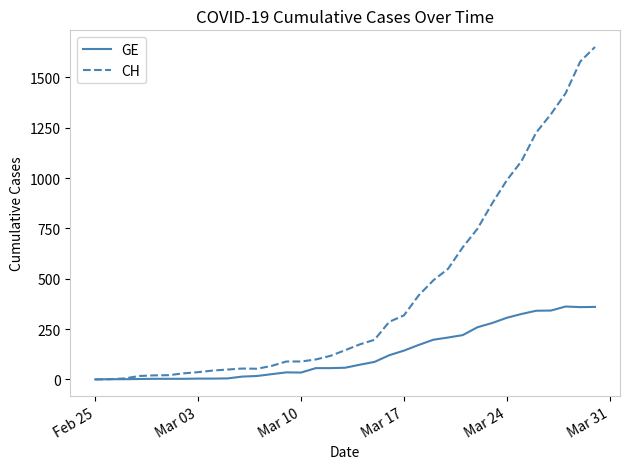

What is the average value of the GE series?

128